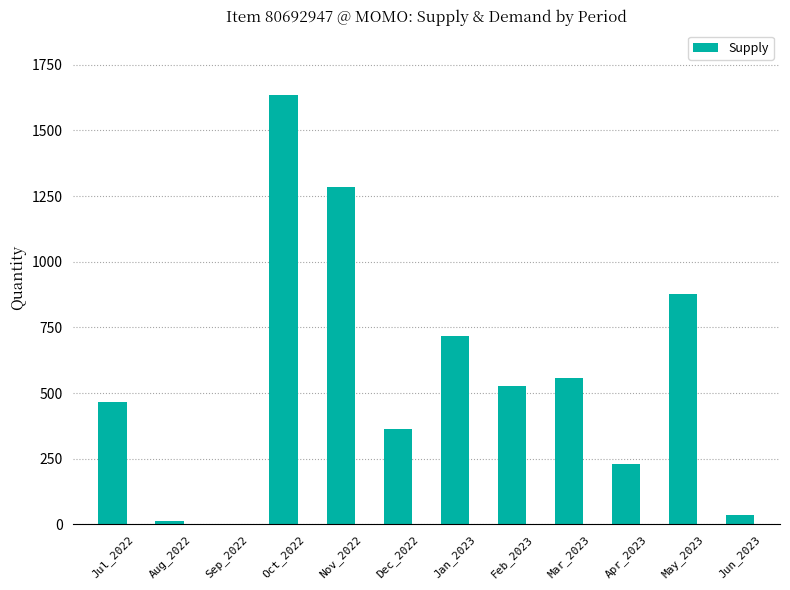

What is the change in value from Feb_2023 to May_2023?

+352